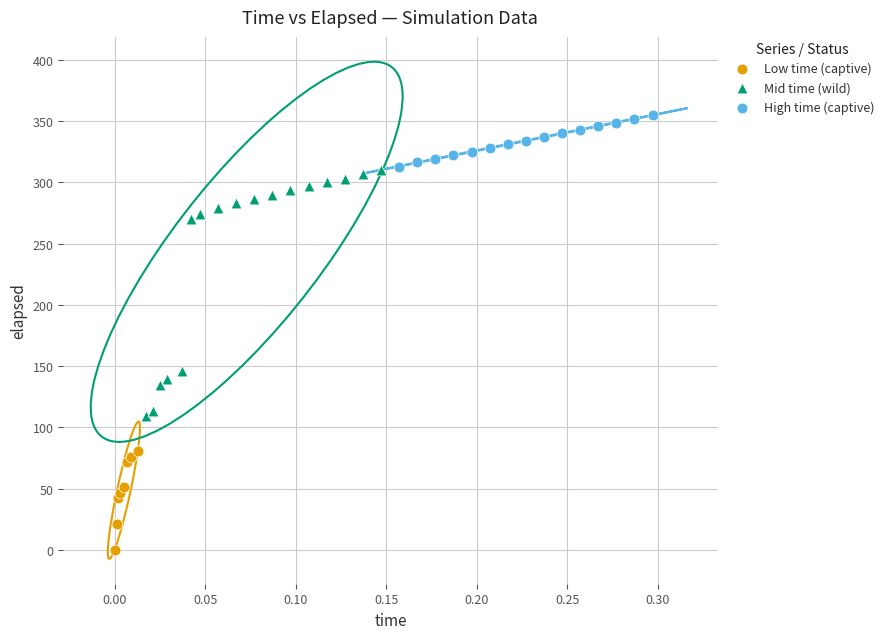

Which series reaches the maximum Y coordinate?

High time (captive)